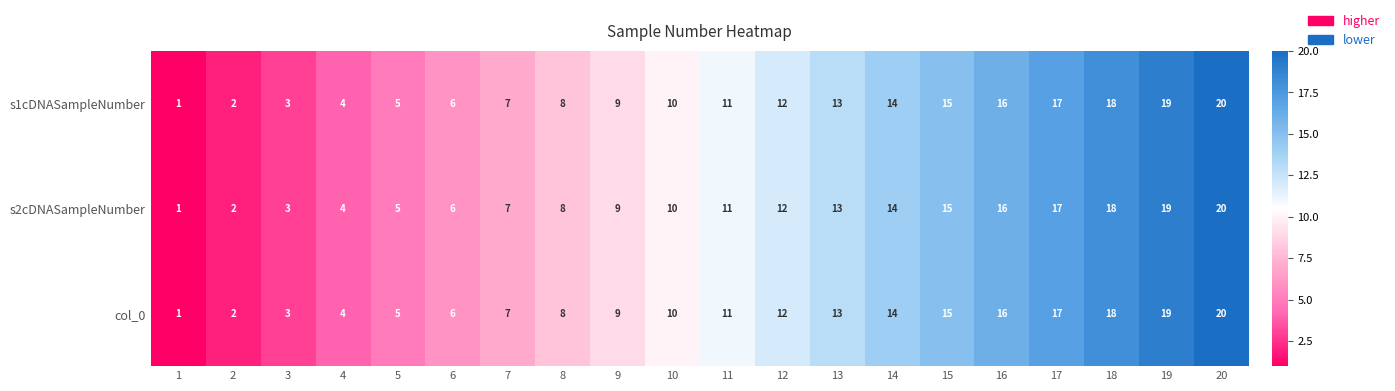

The value of s2cDNASampleNumber at 3 is 1. True or false?

False